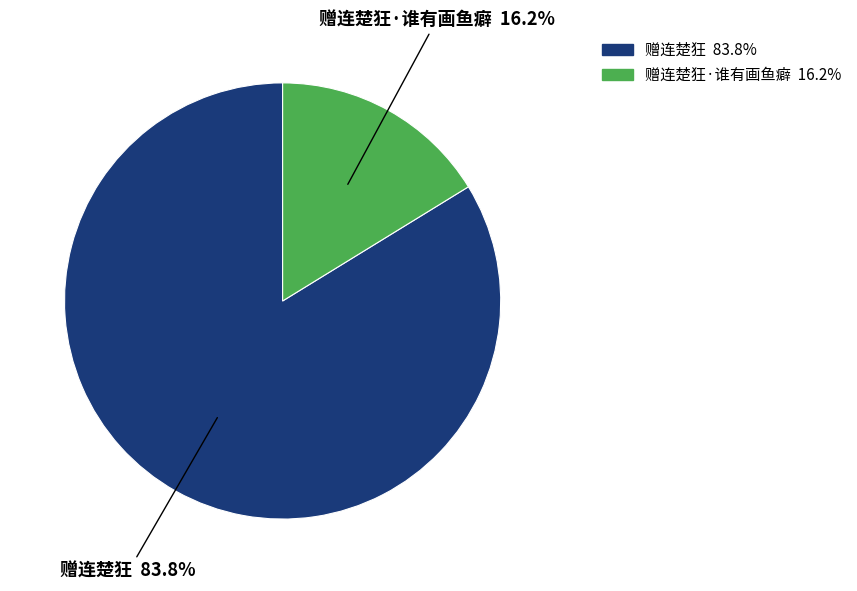

Is there a majority slice in this chart?

Yes